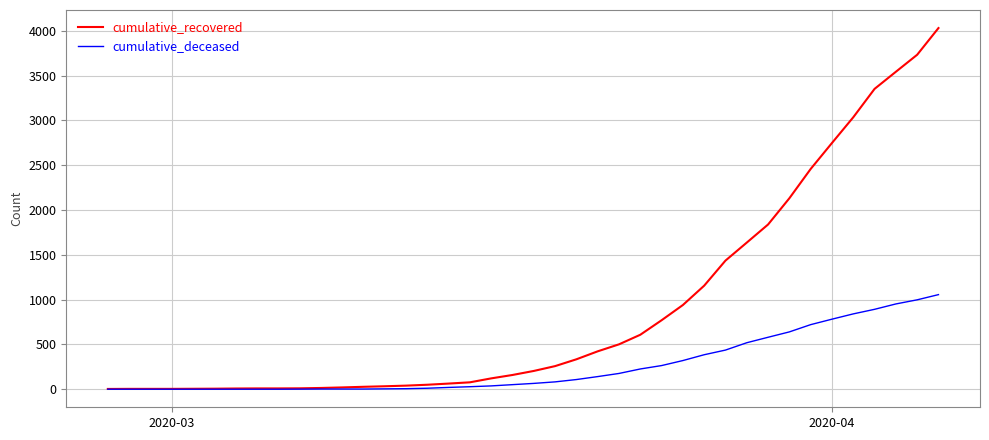

What is the maximum value for cumulative_recovered?

4032